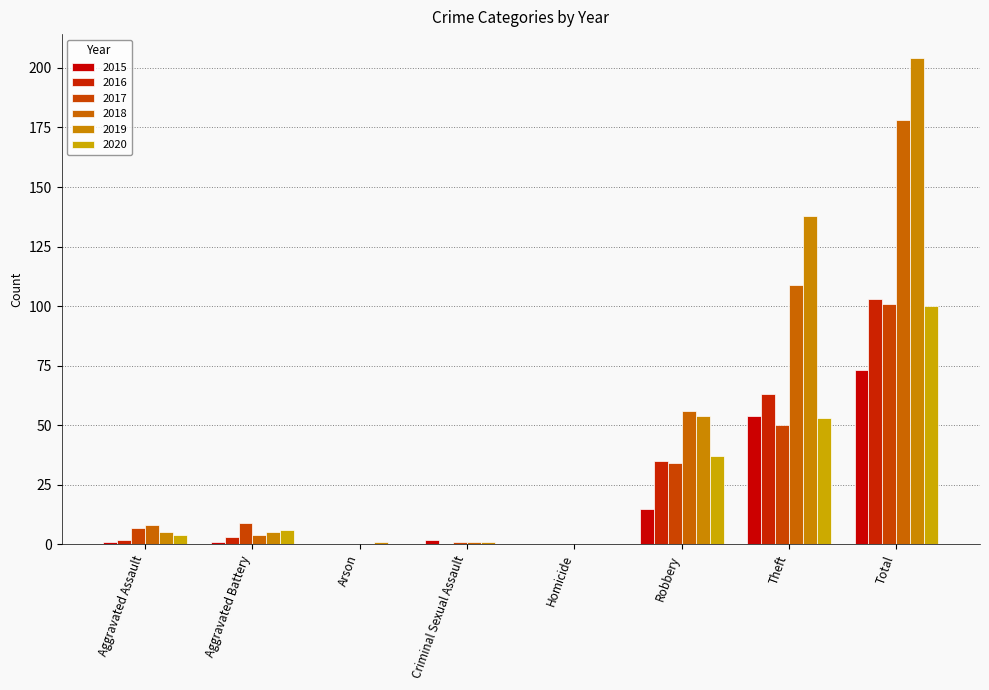

Reading left to right, transcribe all the data shown in this chart.

2015: 1	1	0	2	0	15	54	73
2016: 2	3	0	0	0	35	63	103
2017: 7	9	0	1	0	34	50	101
2018: 8	4	0	1	0	56	109	178
2019: 5	5	1	1	0	54	138	204
2020: 4	6	0	0	0	37	53	100